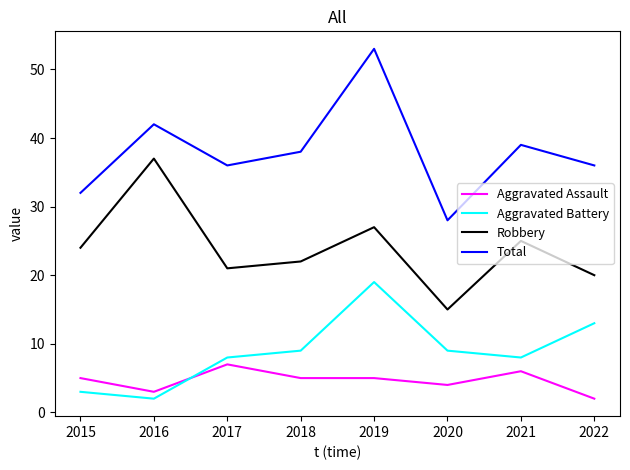

What is the difference between the Aggravated Assault values at 2021 and 2020?

2